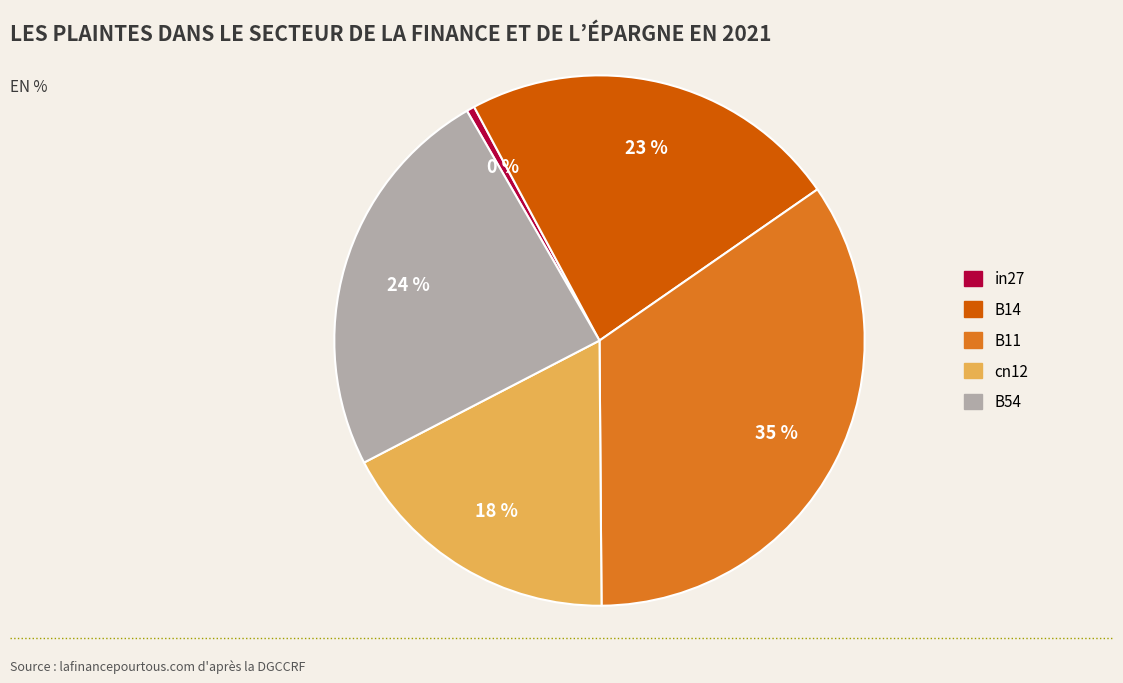

Count the number of slices in the pie.

5